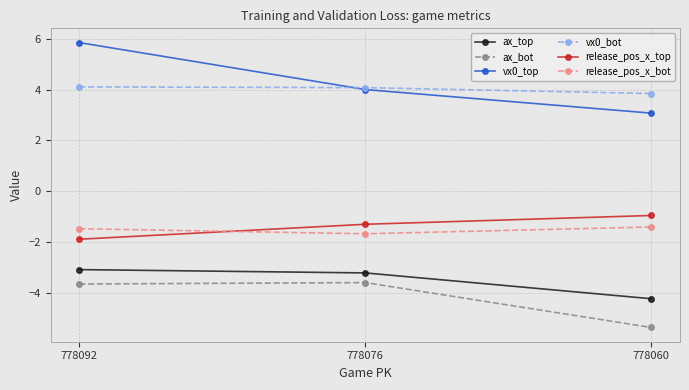

Which series has the widest spread of values?

vx0_top